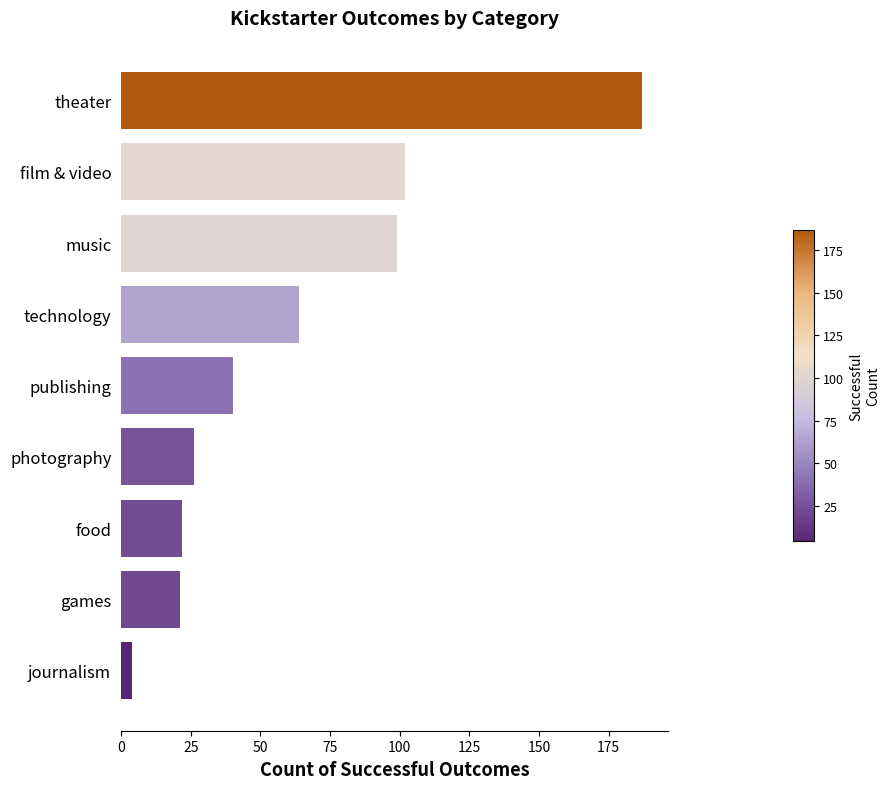

Are the bars horizontal?

Yes